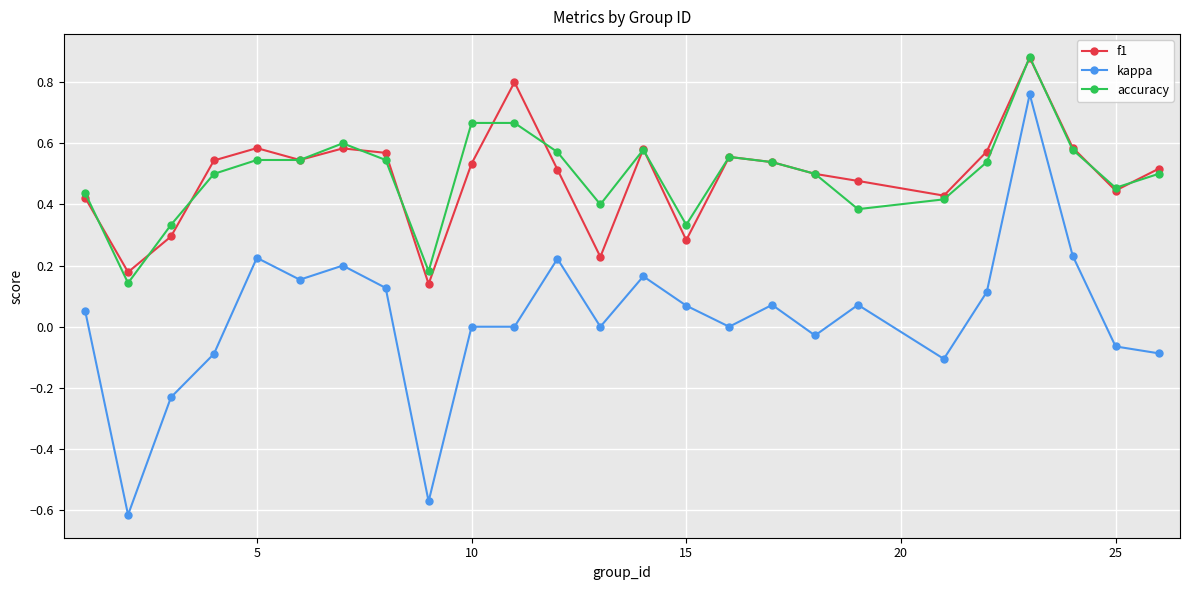

How many distinct data groups are displayed?

3